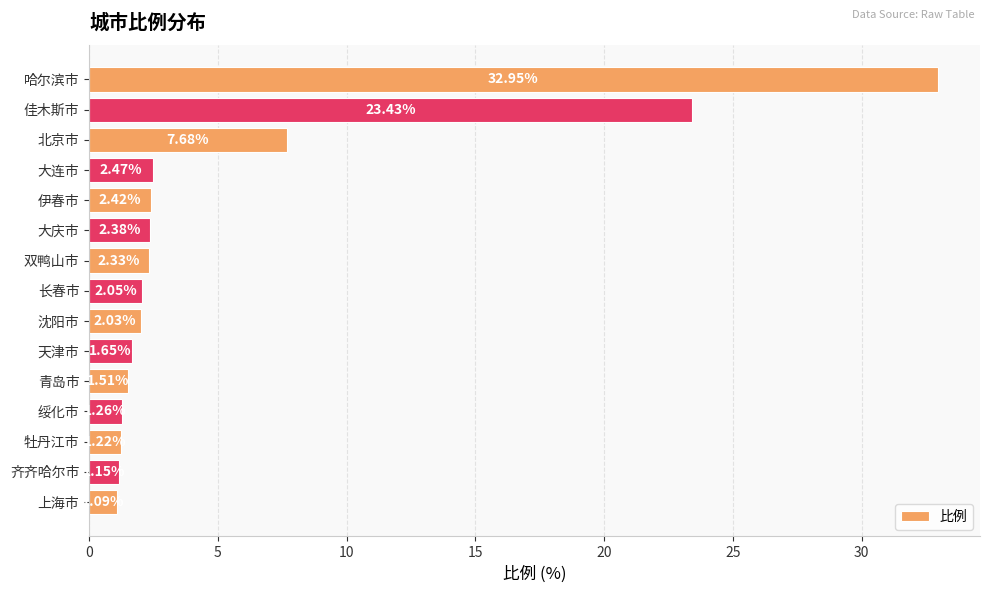

What is the change in value from 佳木斯市 to 青岛市?

-21.9